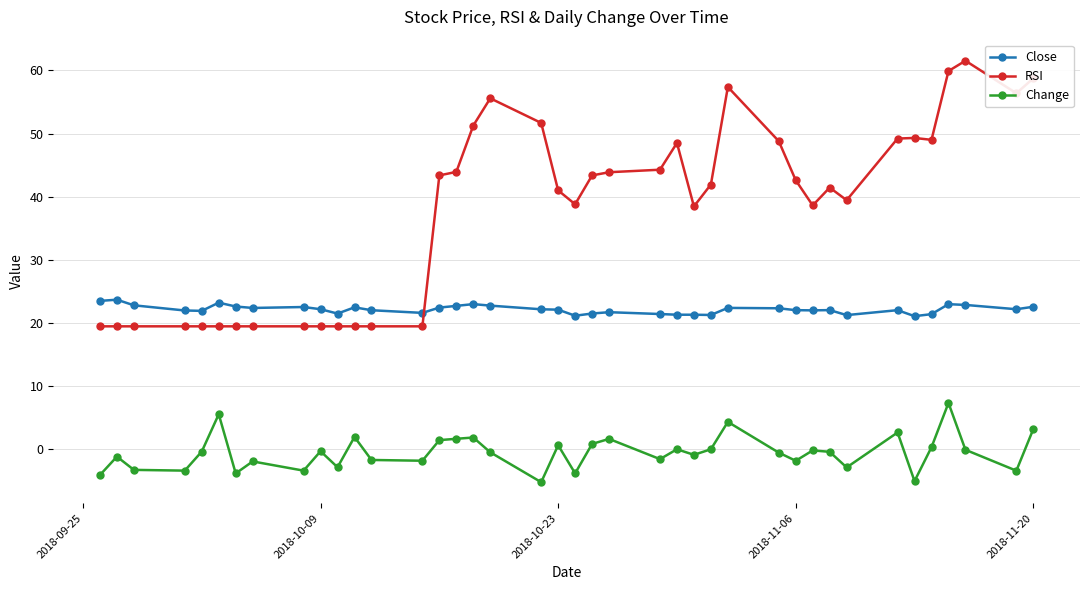

What is the value of the Change point at the 28th from the left?

4.3